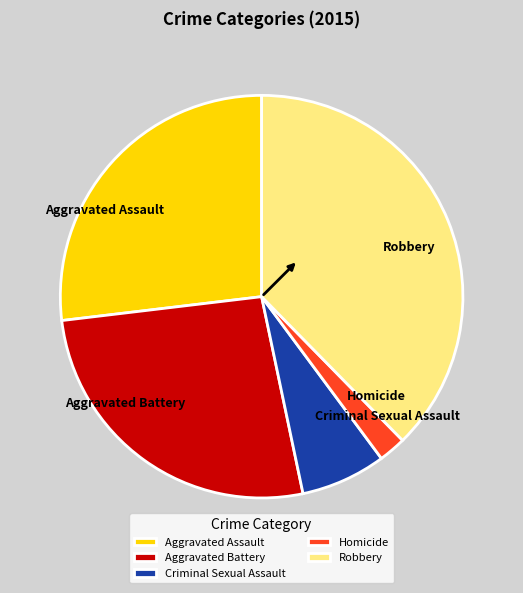

True or false: Aggravated Assault accounts for 33% of the total.

False